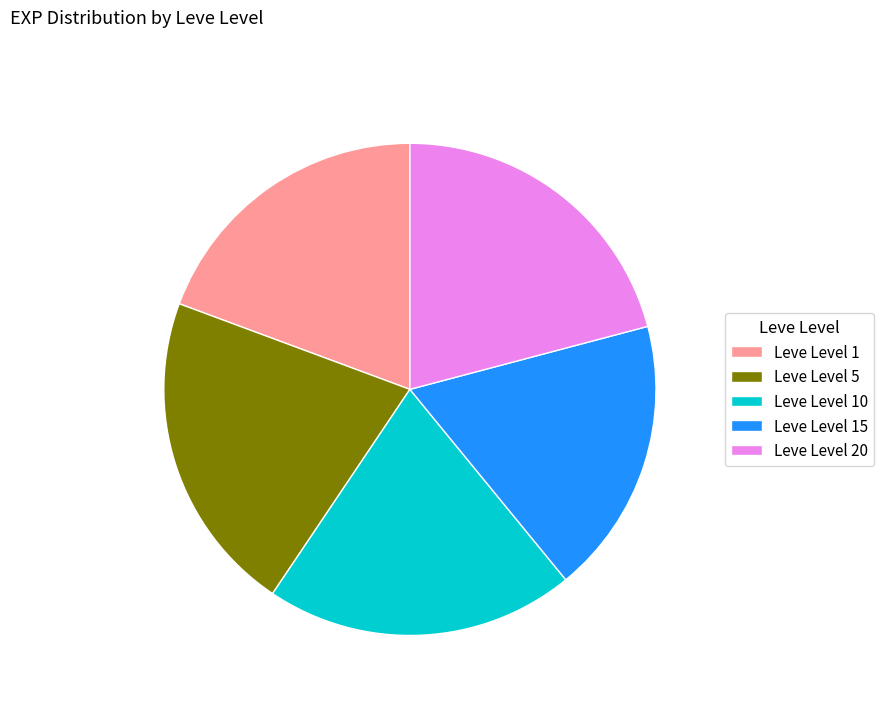

Approximately how many times larger is the value at Leve Level 15 compared to Leve Level 20?

0.9